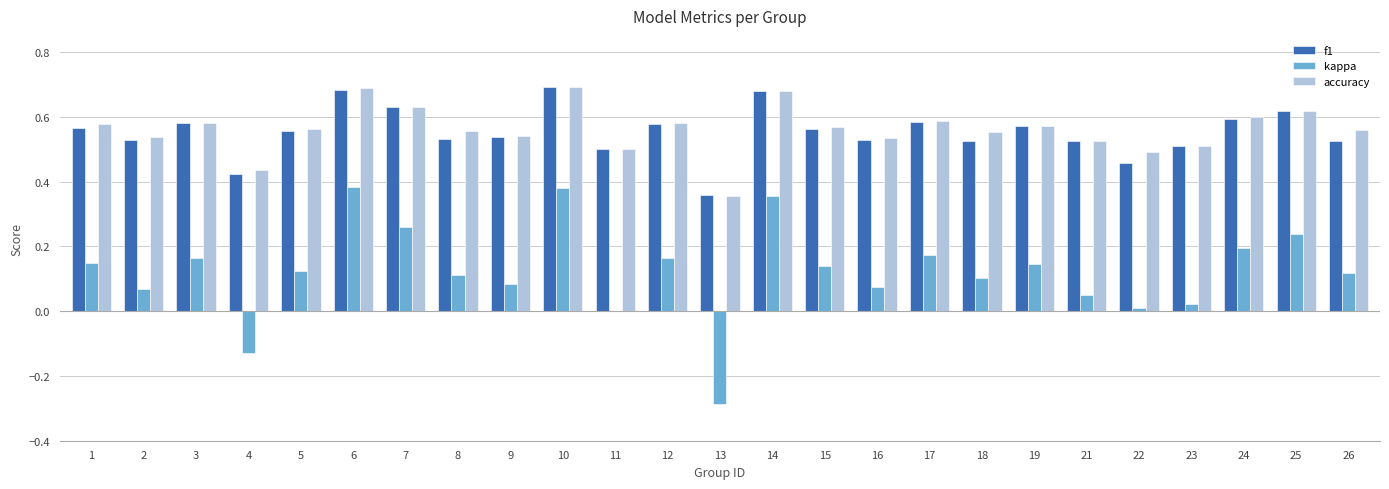

What is the total value across all series at 24?

1.4